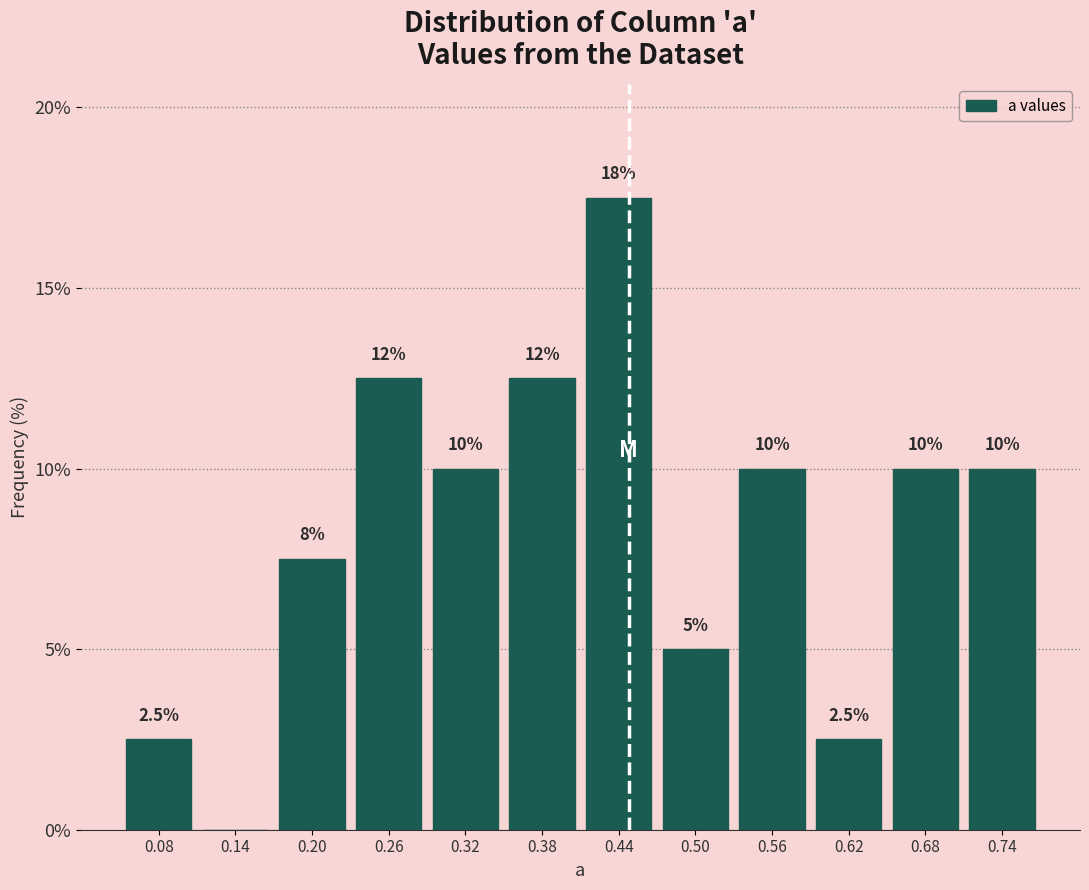

Which range on the x-axis has the tallest bar?

0.41 to 0.47